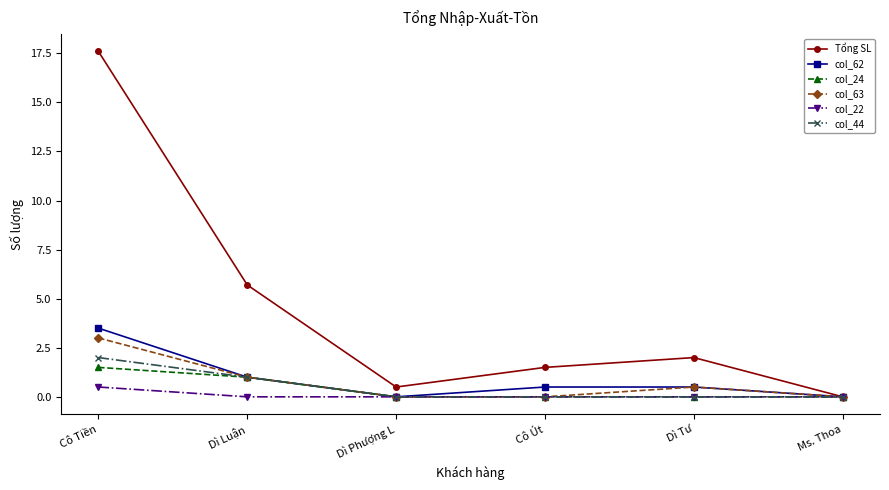

Read the col_62 value at Dì Luận.

1.0